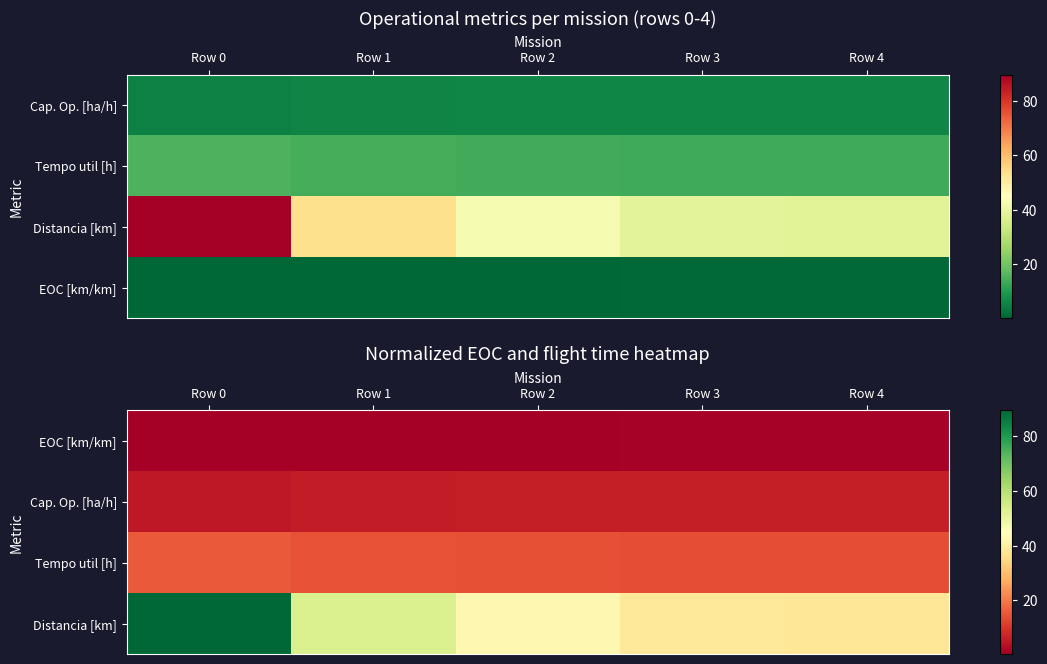

What is the difference between the Tempo util [h] values at Row 1 and Row 0?

1.2